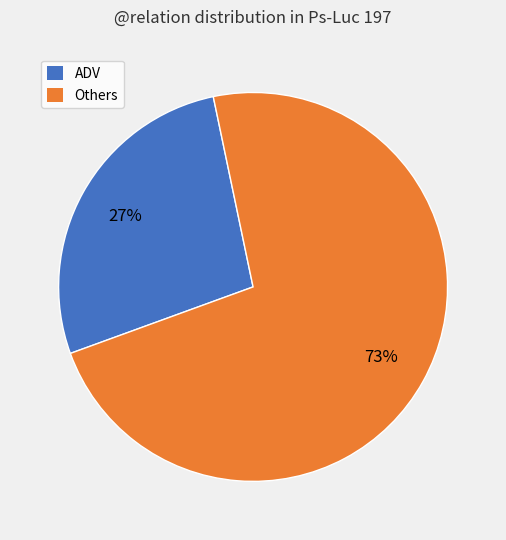

Is there a majority slice in this chart?

Yes